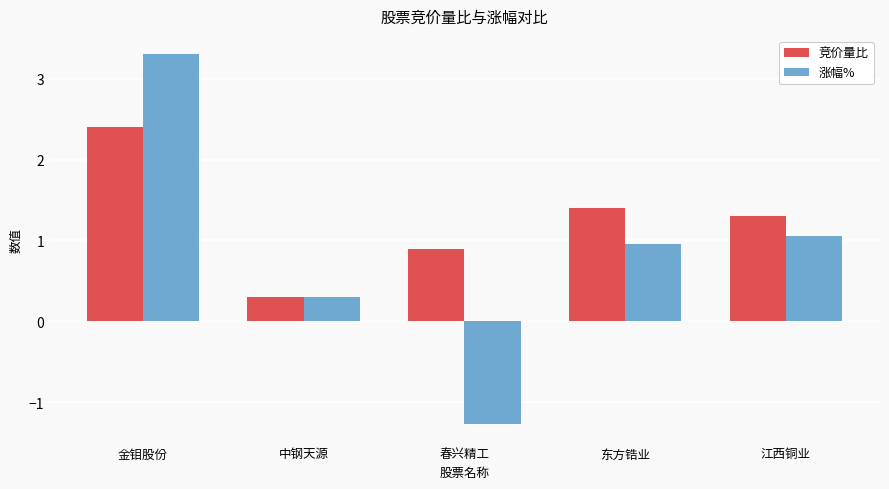

What is the smallest value displayed?

-1.3